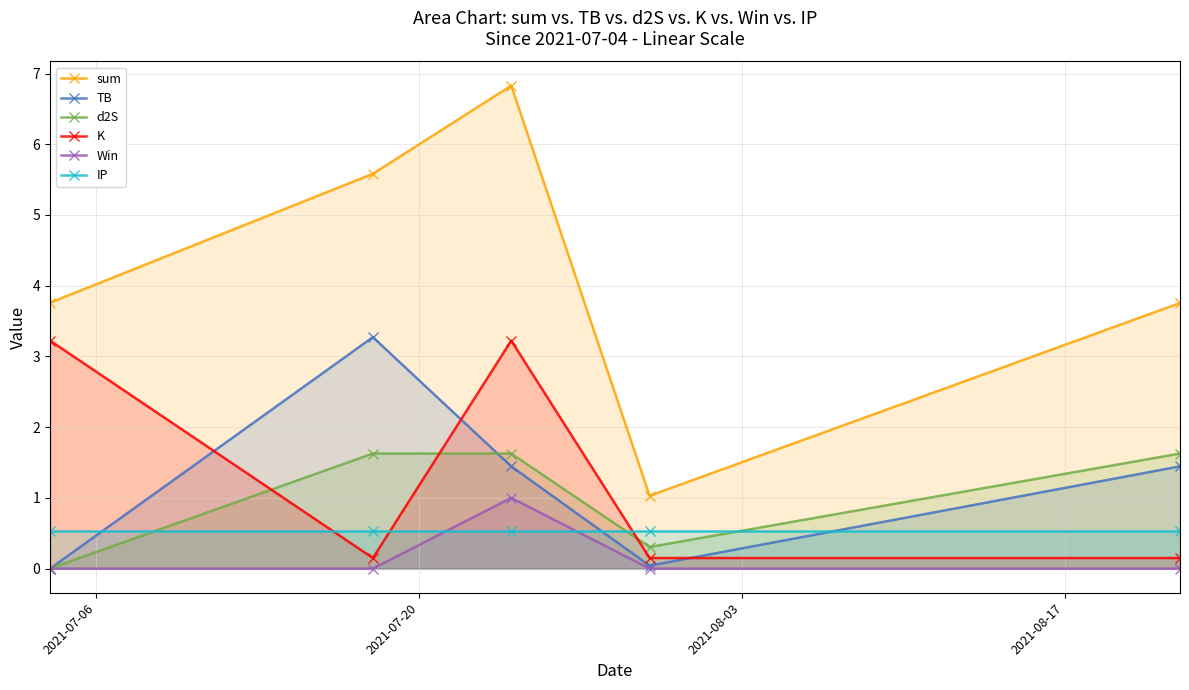

In K, how many points are lower than both neighbors (excluding endpoints)?

1